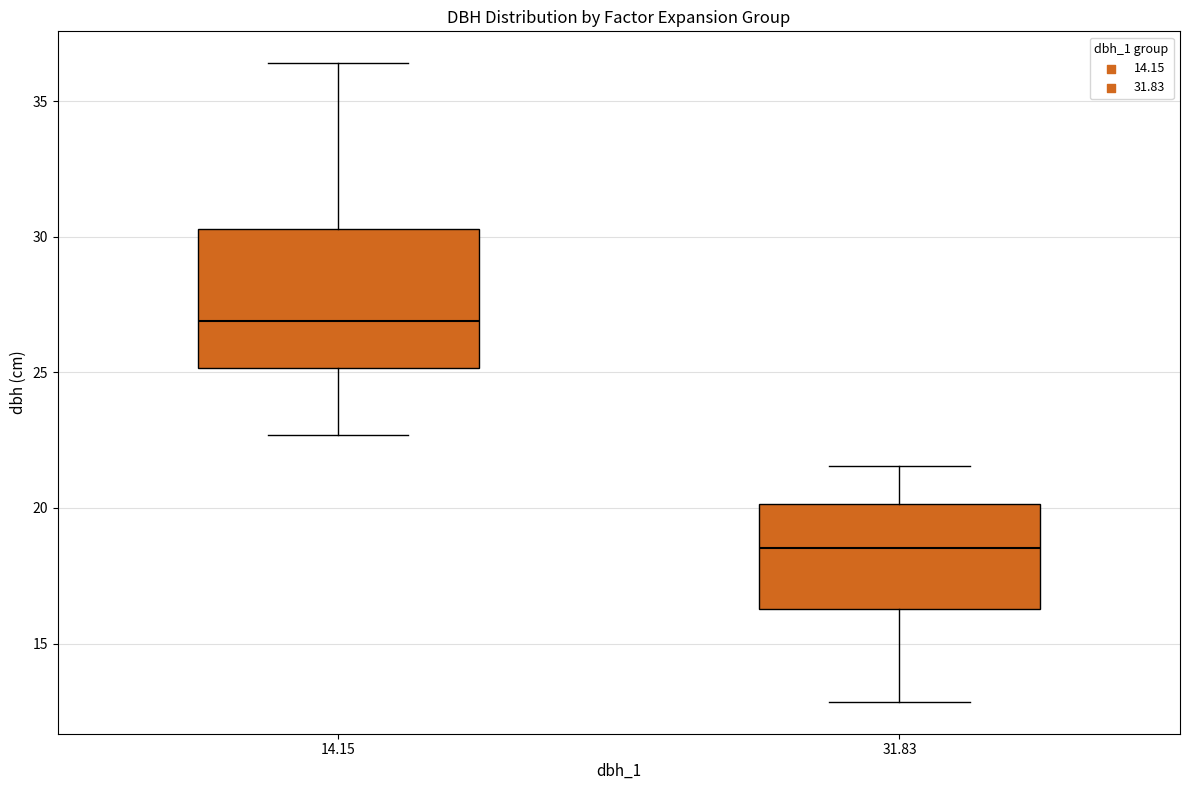

Where does the lower whisker of the box at x = 14.15 end on the y-axis? The values are not printed on the chart, so give them approximately, as read against the axis.

22.5